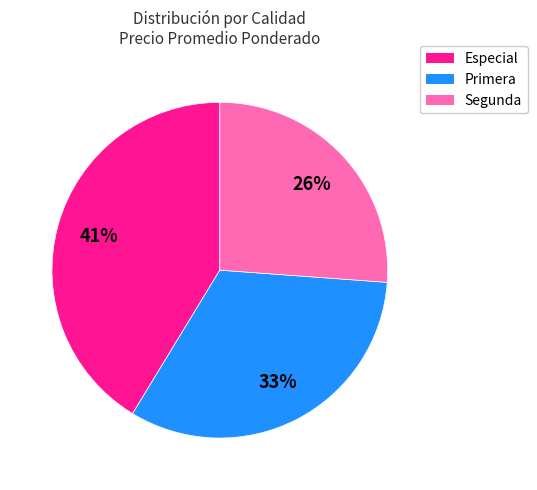

What is the largest slice in the pie chart?

Especial